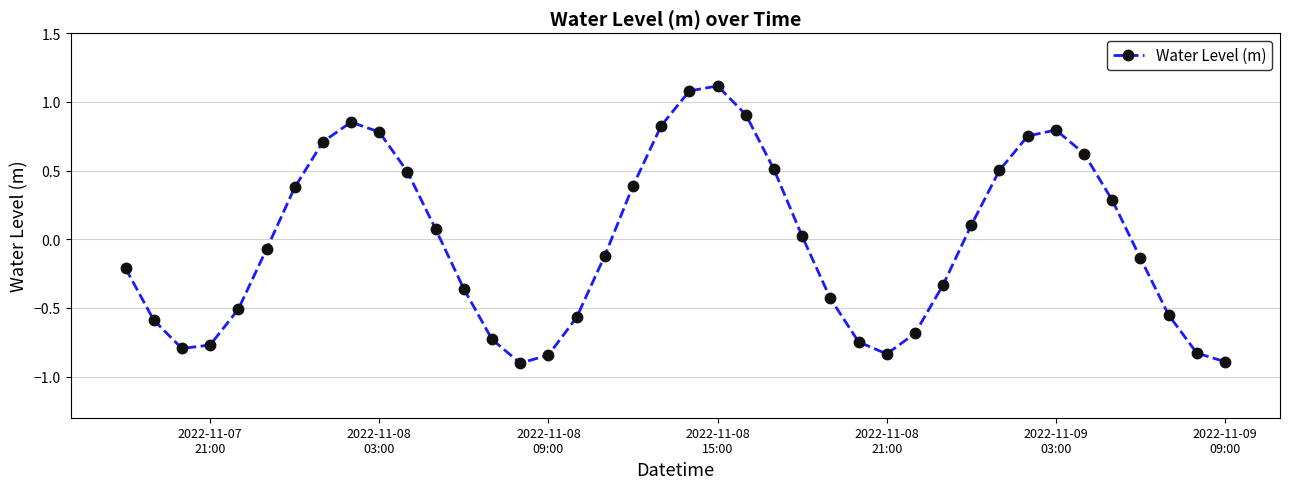

What is the smallest value displayed?

-0.9